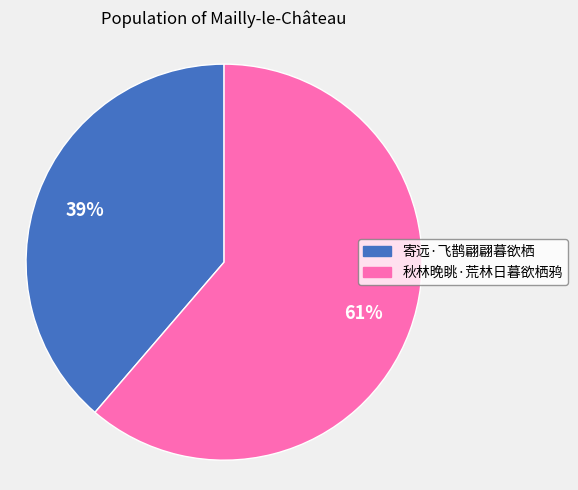

Between 寄远·飞鹊翩翩暮欲栖 and 秋林晚眺·荒林日暮欲栖鸦, which is larger?

秋林晚眺·荒林日暮欲栖鸦